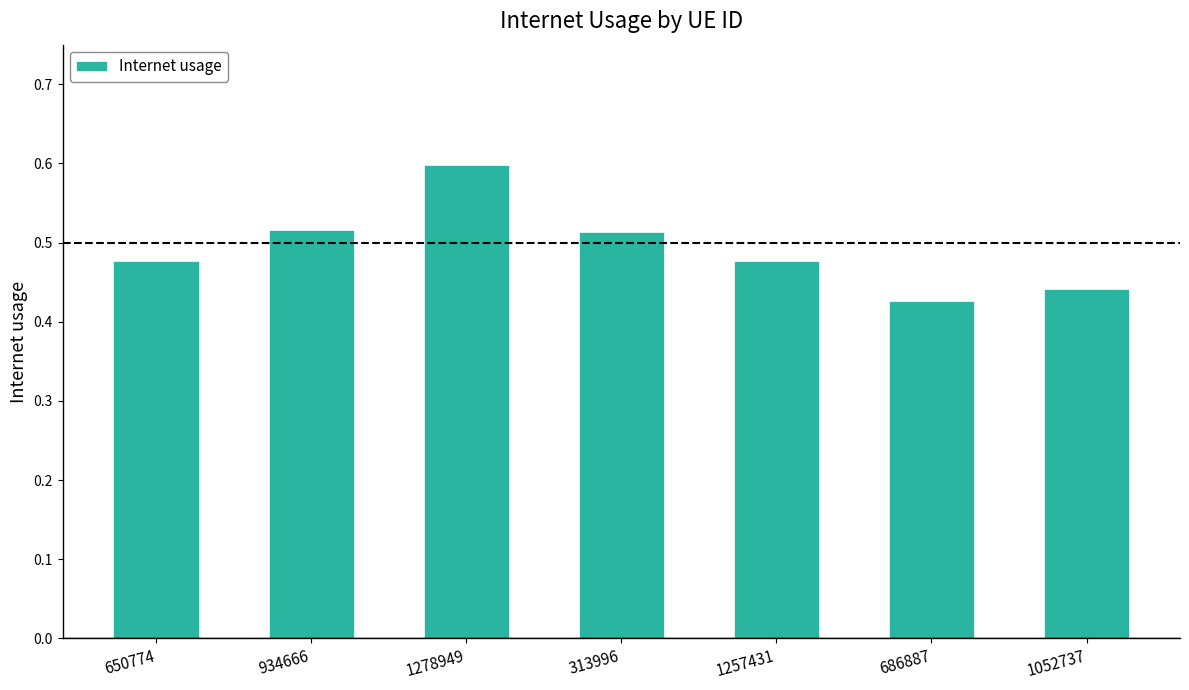

What is the change in value from 650774 to 686887?

-0.1